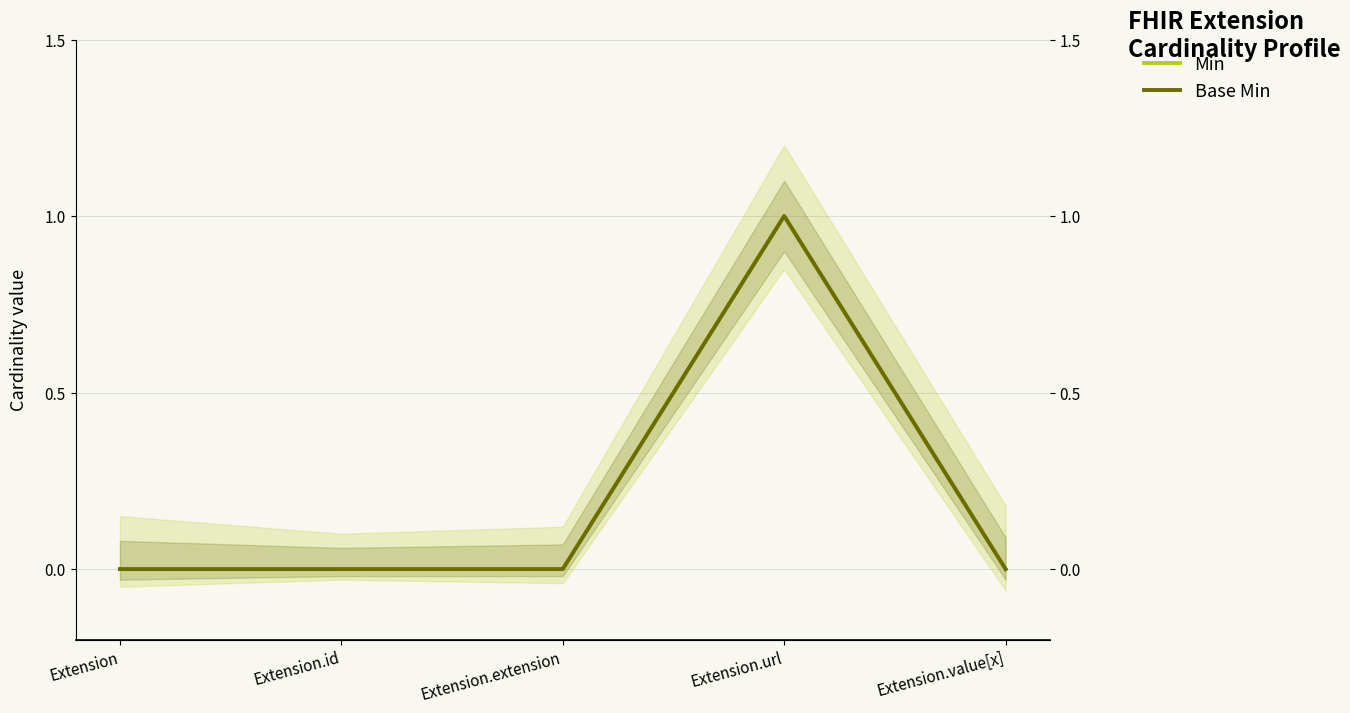

Which category has the highest value in the Min series?

Extension.url